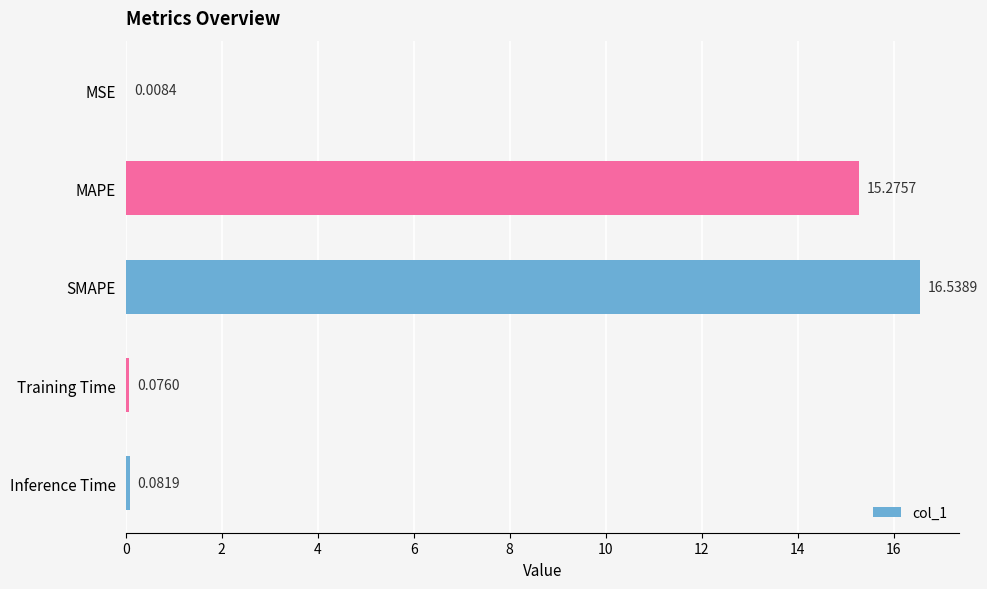

Which category has the highest value across all series?

SMAPE